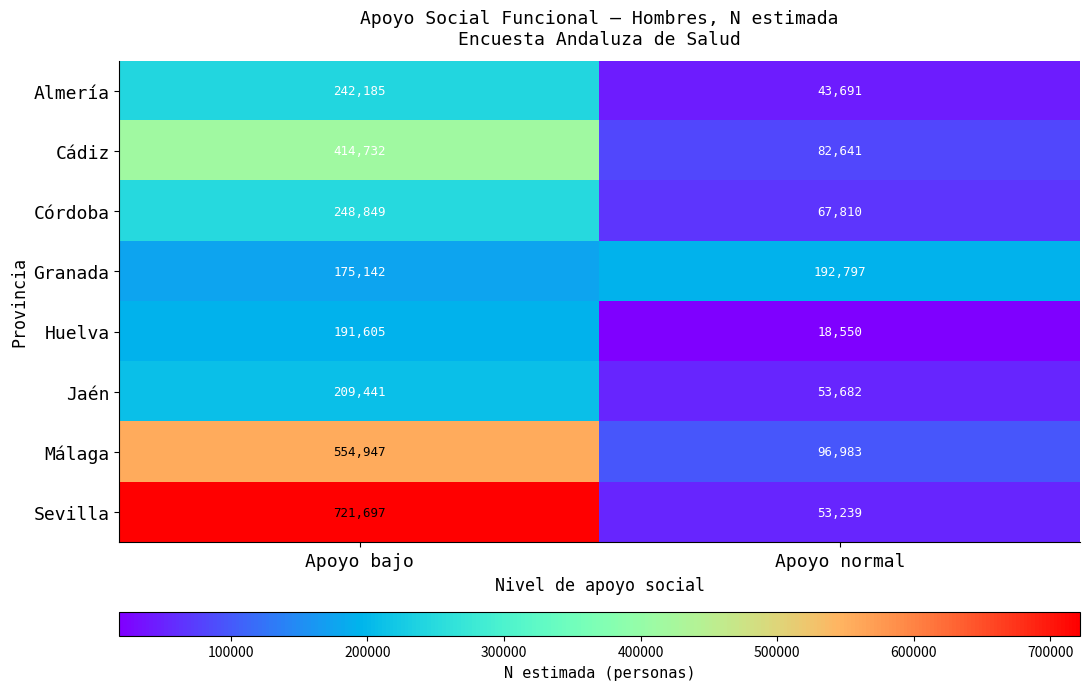

Where is Córdoba nearest to the value 158329?

Apoyo normal